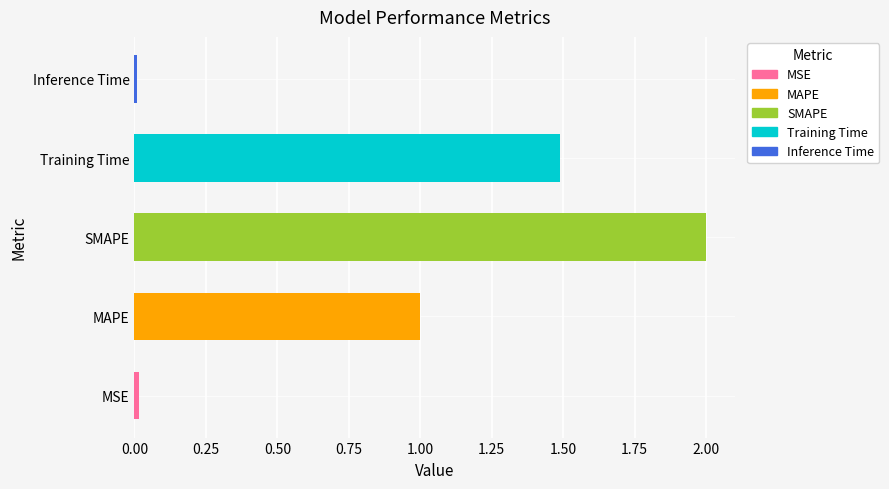

The chart shows a value of 3.4 at SMAPE. True or false?

False